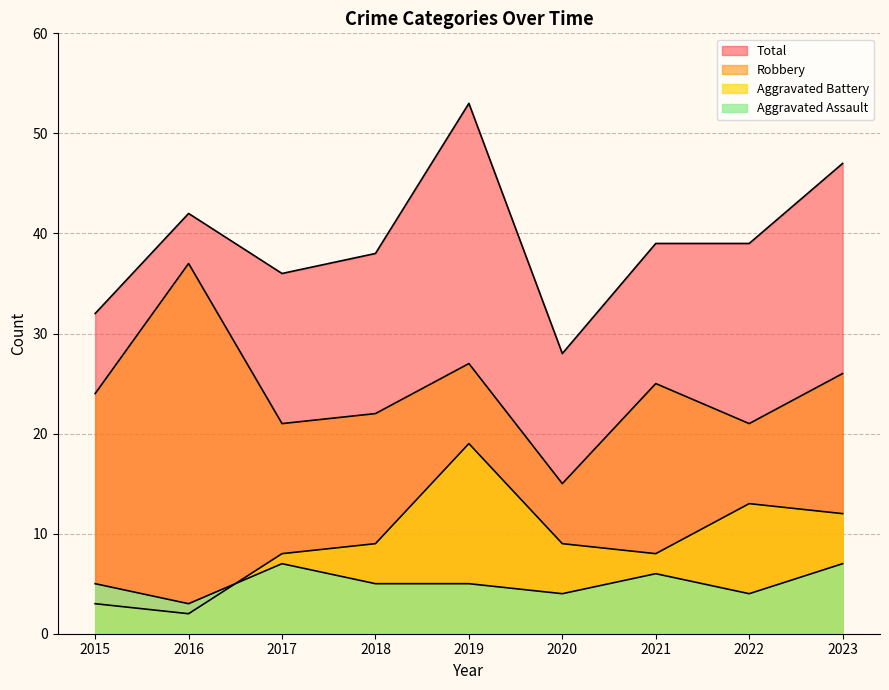

The value of Aggravated Assault at 2020 is 4. True or false?

True